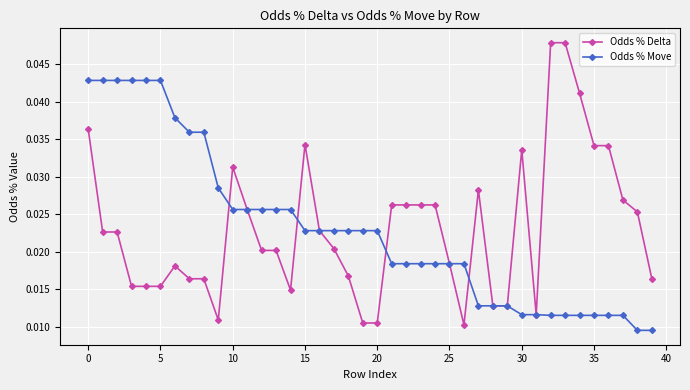

At how many categories does at least one series exceed 0?

40